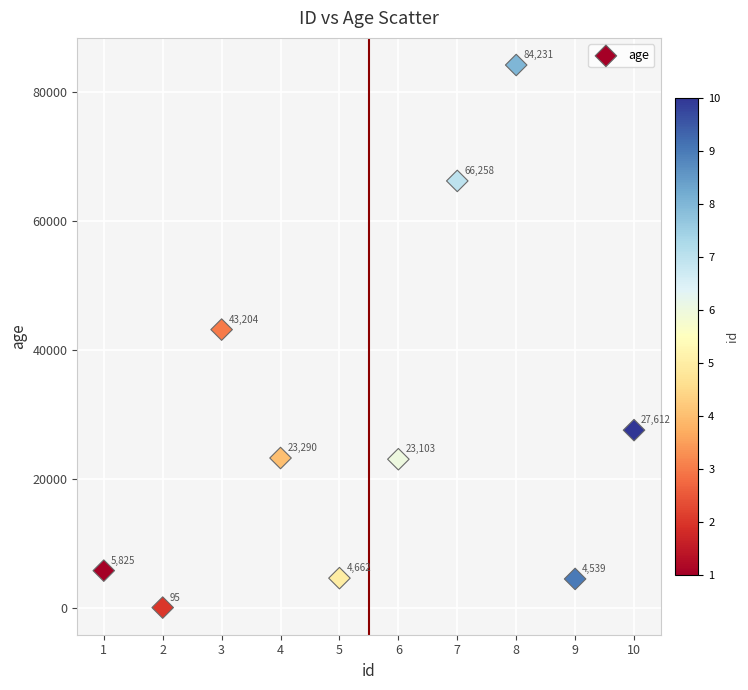

What Y value in the scatter plot is closest to 42163?

43204